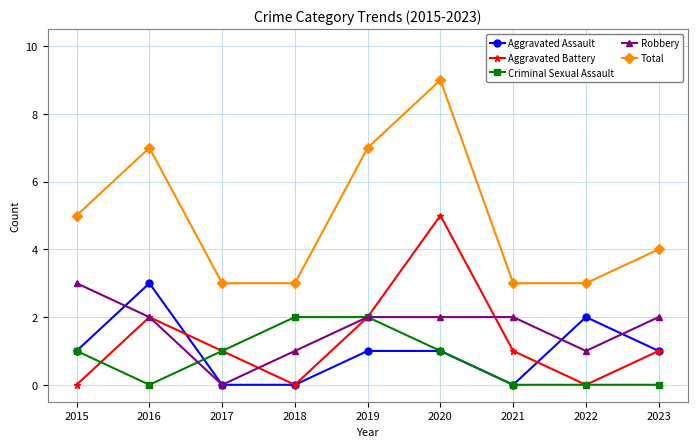

Reading left to right, list all the values displayed in this chart.

Aggravated Assault: 2015=1	2016=3	2017=0	2018=0	2019=1	2020=1	2021=0	2022=2	2023=1
Aggravated Battery: 2015=0	2016=2	2017=1	2018=0	2019=2	2020=5	2021=1	2022=0	2023=1
Criminal Sexual Assault: 2015=1	2016=0	2017=1	2018=2	2019=2	2020=1	2021=0	2022=0	2023=0
Robbery: 2015=3	2016=2	2017=0	2018=1	2019=2	2020=2	2021=2	2022=1	2023=2
Total: 2015=5	2016=7	2017=3	2018=3	2019=7	2020=9	2021=3	2022=3	2023=4